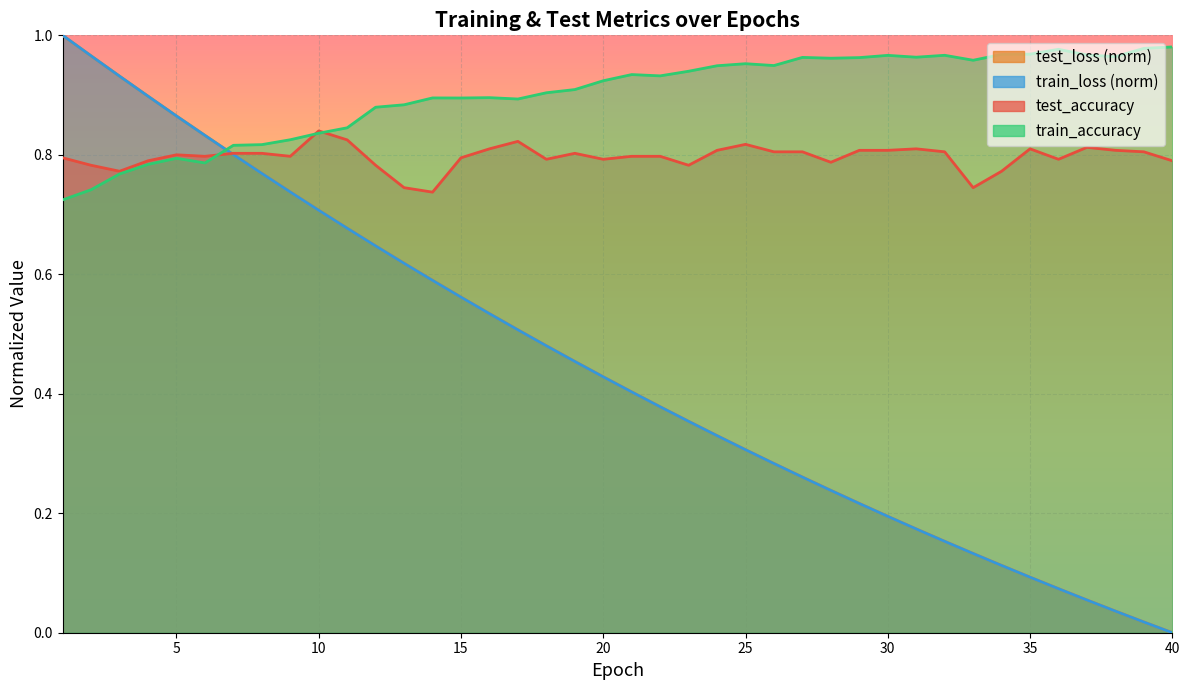

What is the difference between the maximum and minimum values in the test_accuracy series?

0.1